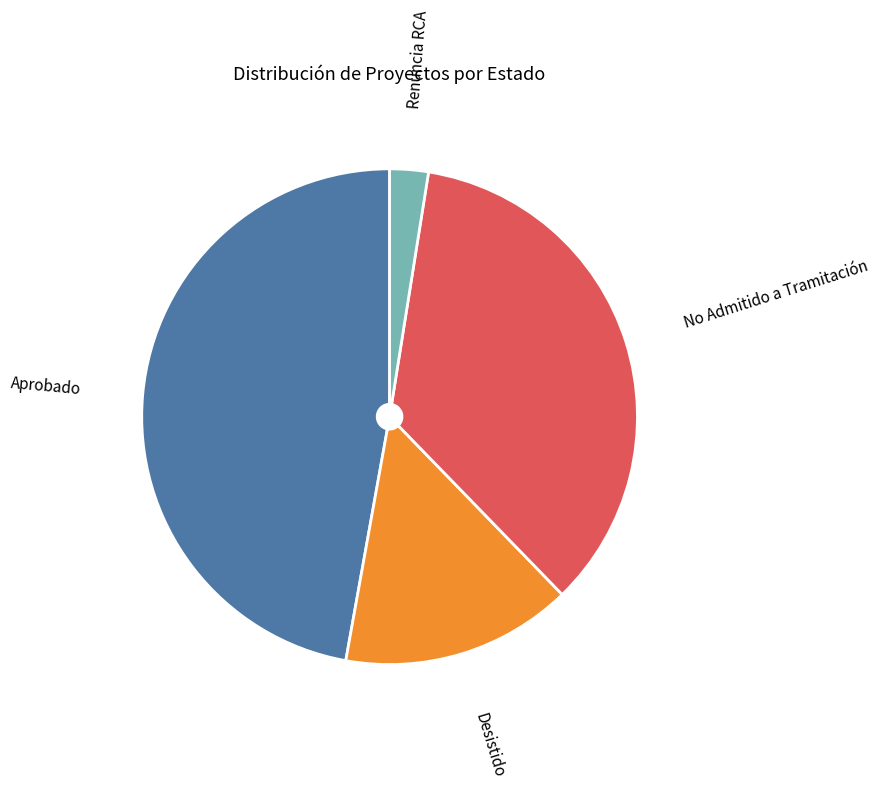

Which category has the smallest portion of the pie?

Renuncia RCA